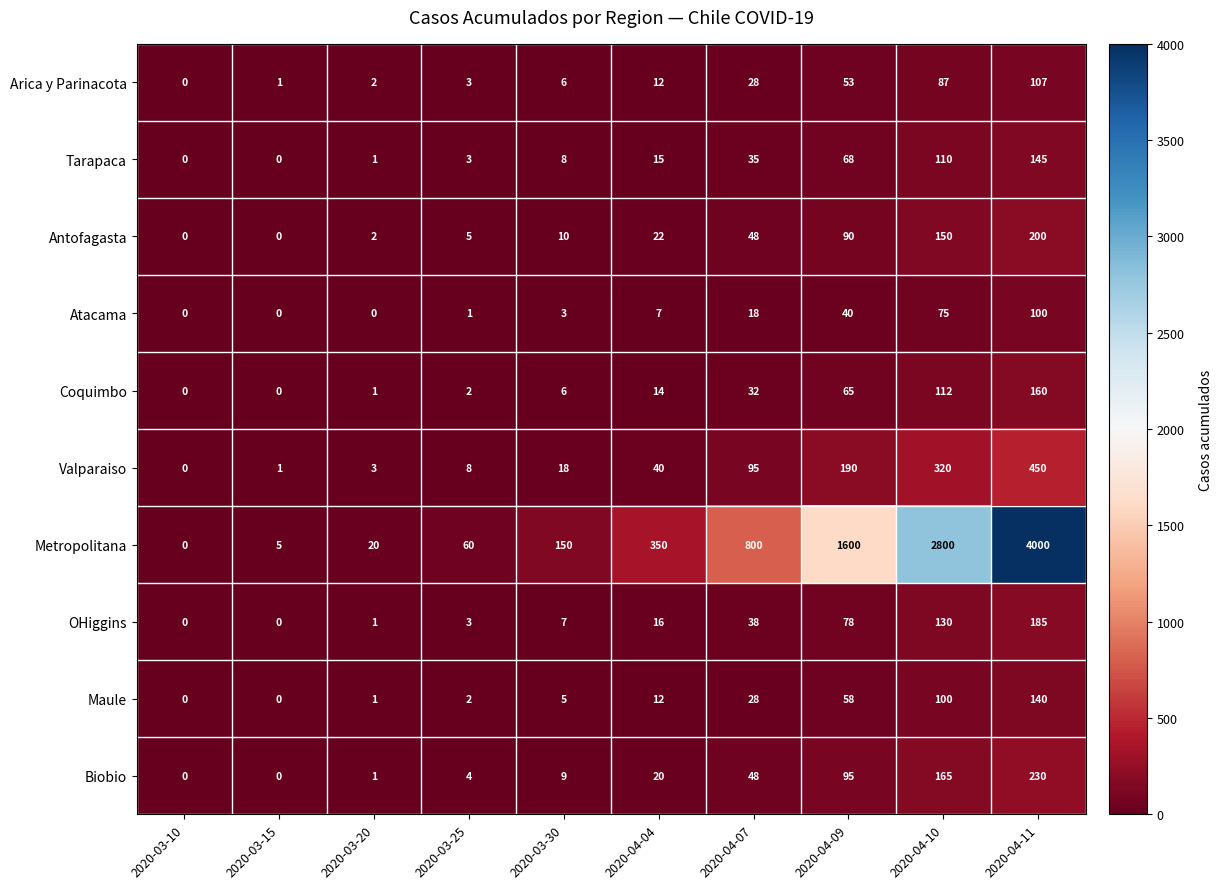

Which series has the largest total across all categories?

Metropolitana